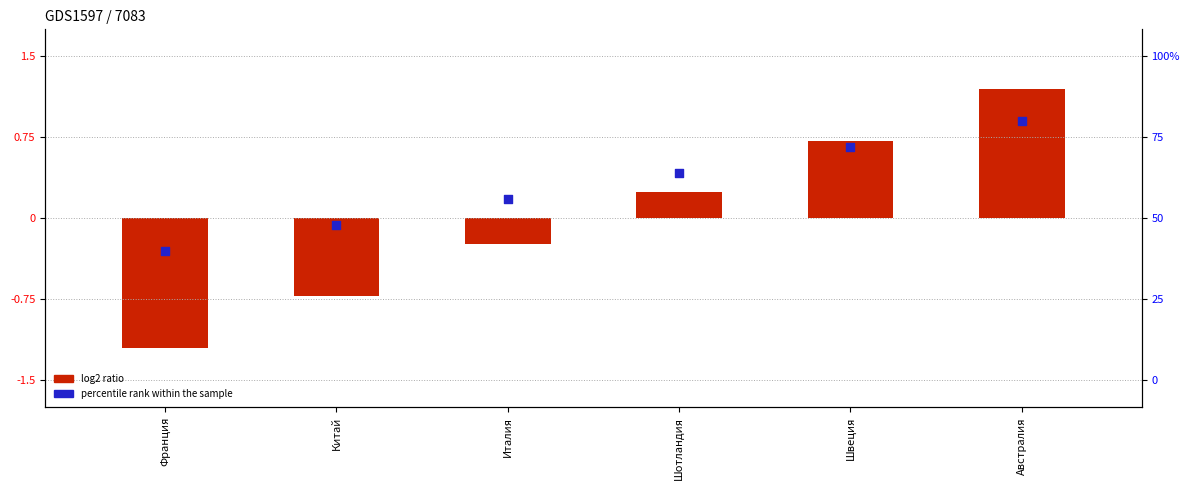

What is the total value across all series at Швеция?

1.4